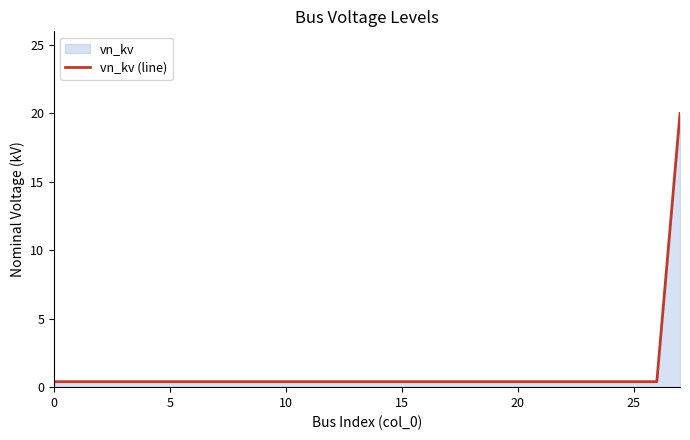

What is the maximum value shown in the chart?

20.0